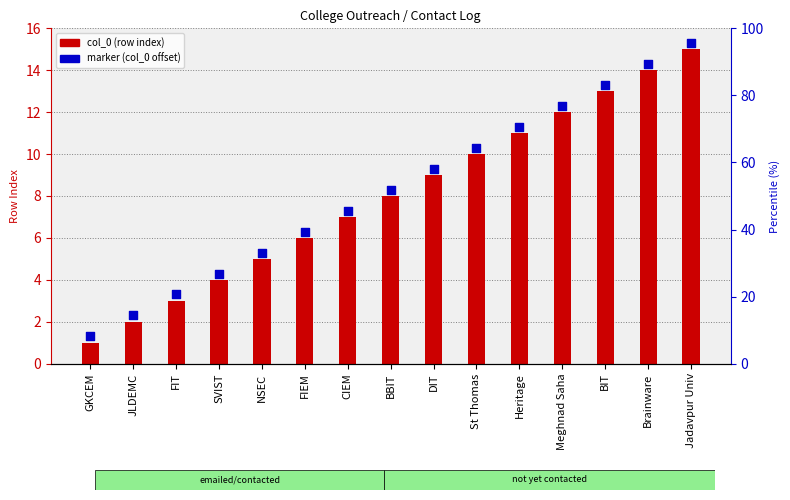

At which category is the sum across all series the highest?

Jadavpur Univ